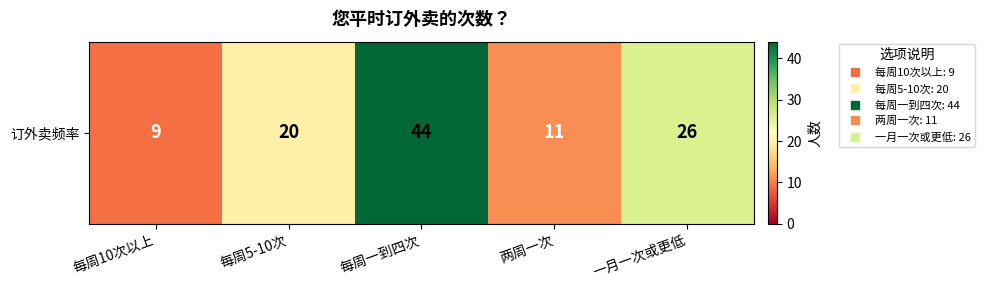

What is the smallest value displayed?

9